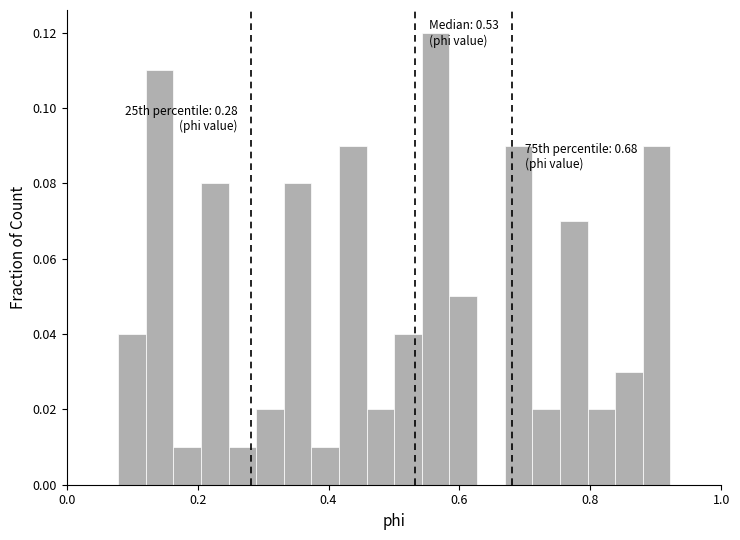

Around what value on the x-axis is the tallest bar? Give the approximate position of its centre, as read against the axis.

0.56